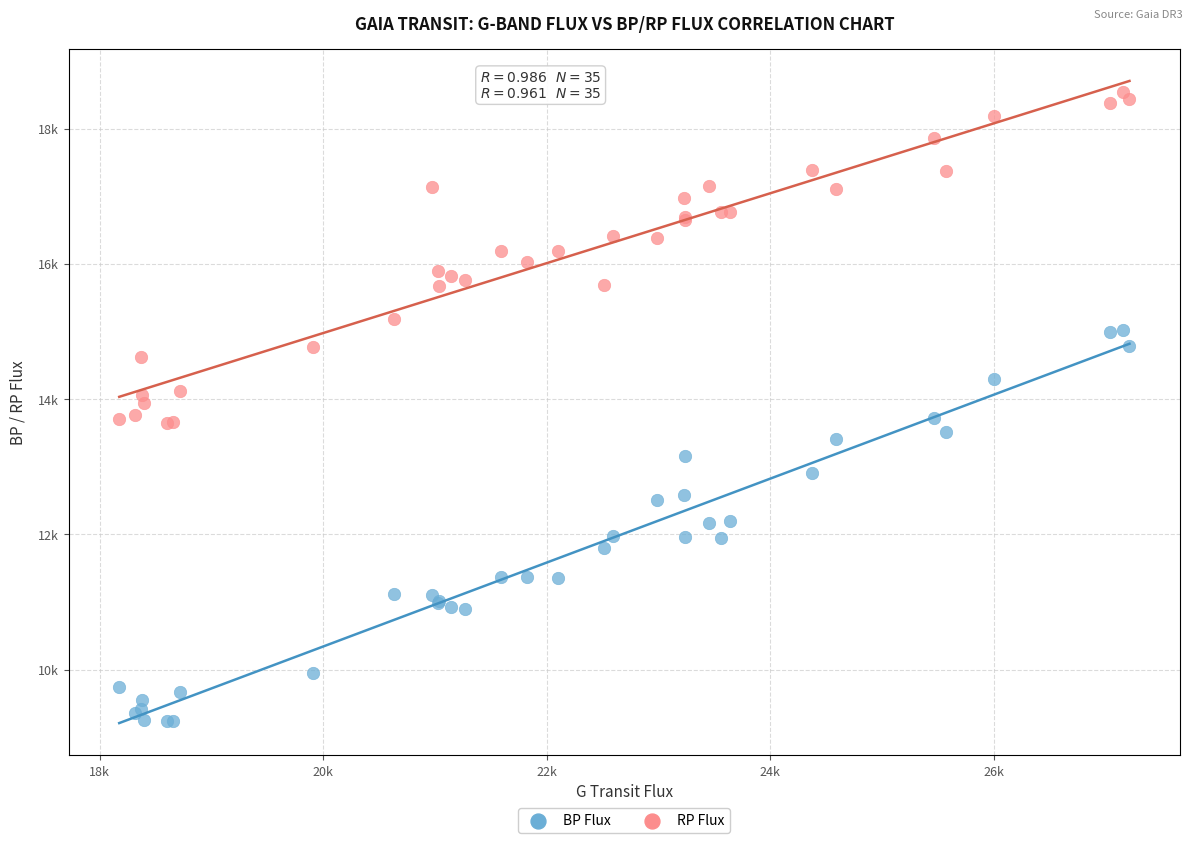

What are all the series names shown in the legend?

BP Flux, RP Flux